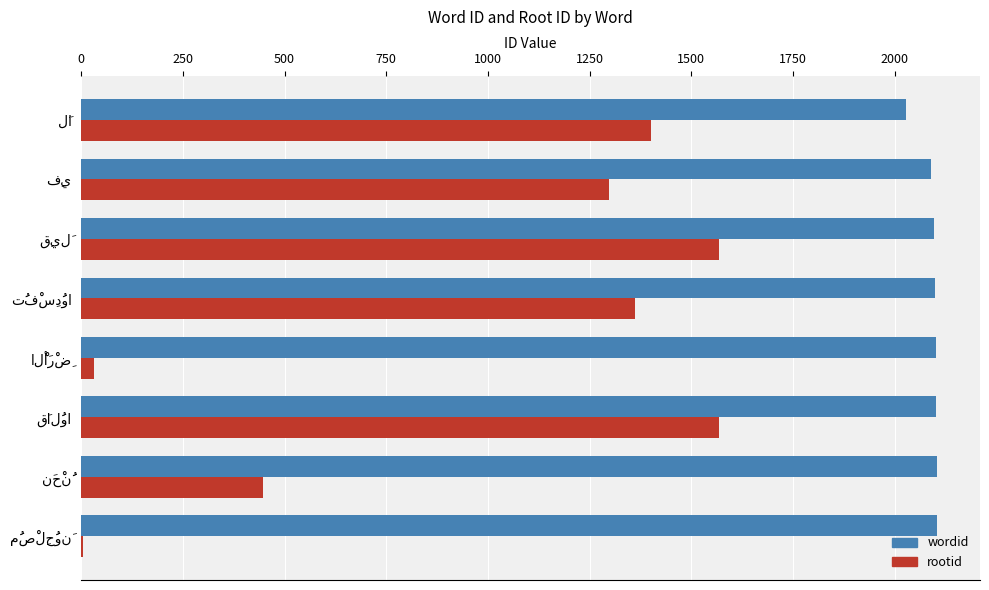

What is the maximum value for wordid?

2105